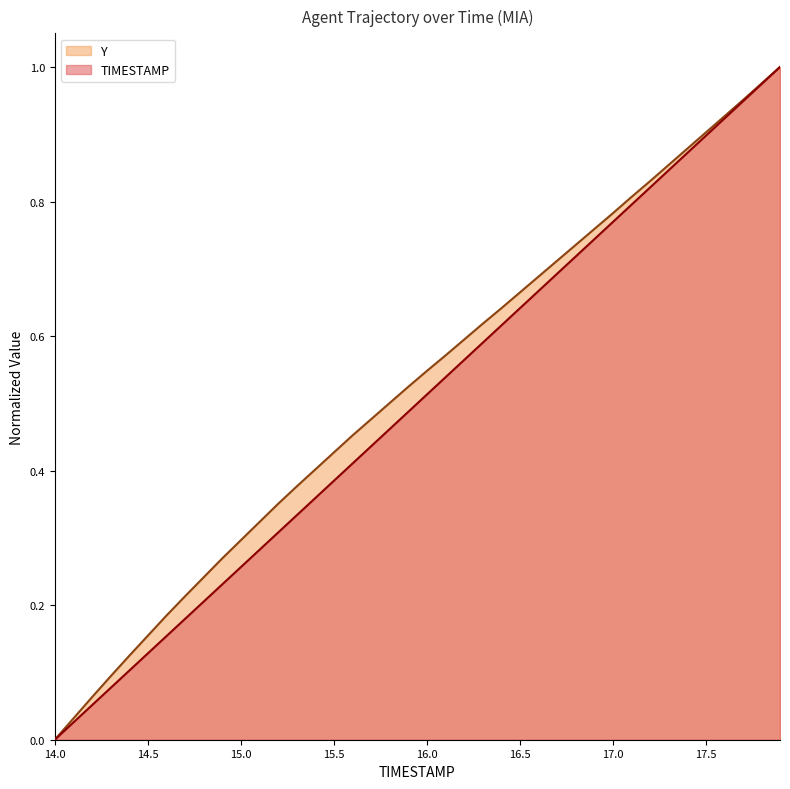

The value of Y at 17.8 is 1.0. True or false?

True